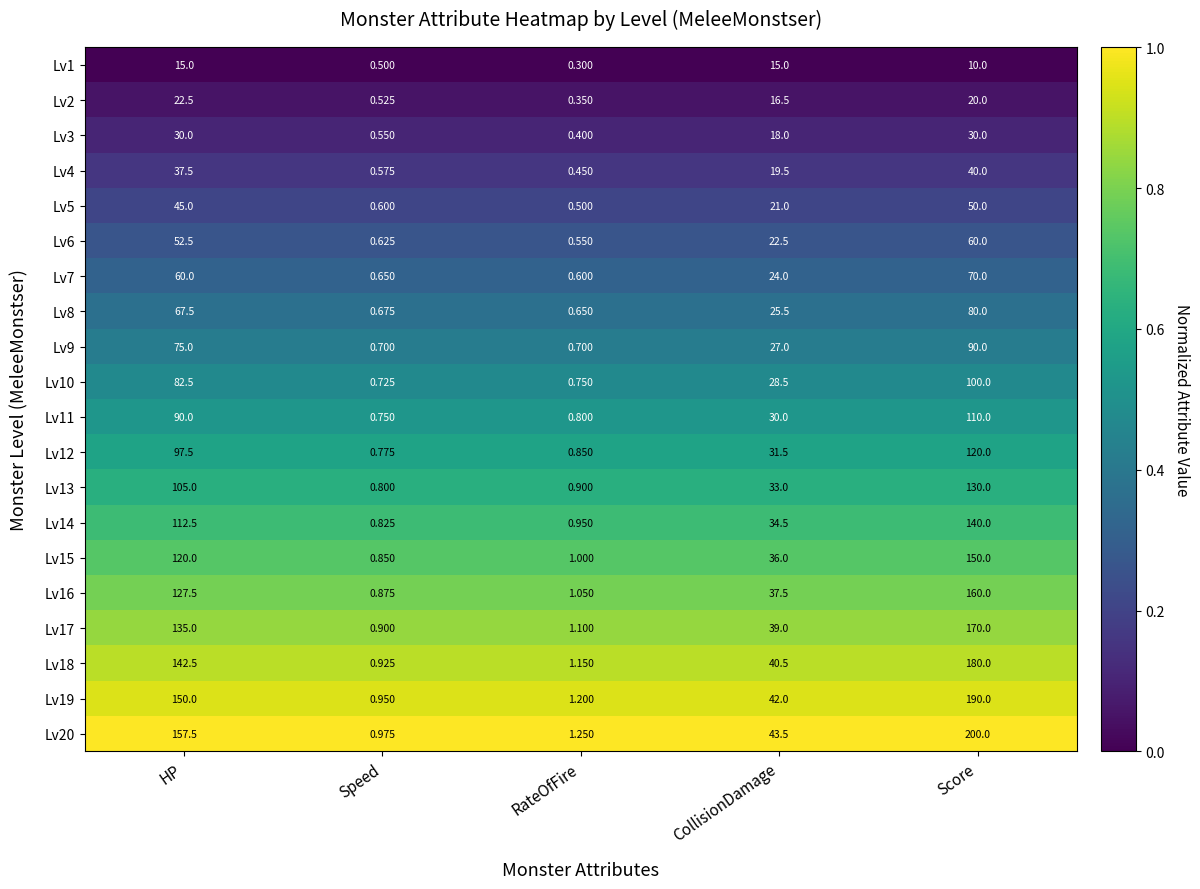

Rank the categories by Lv18 value from highest to lowest.

Score, HP, CollisionDamage, RateOfFire, Speed